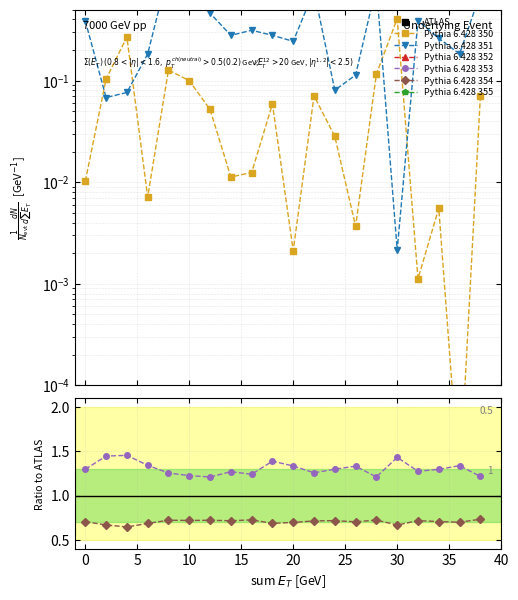

Where is the first local maximum for 4_channel?

2